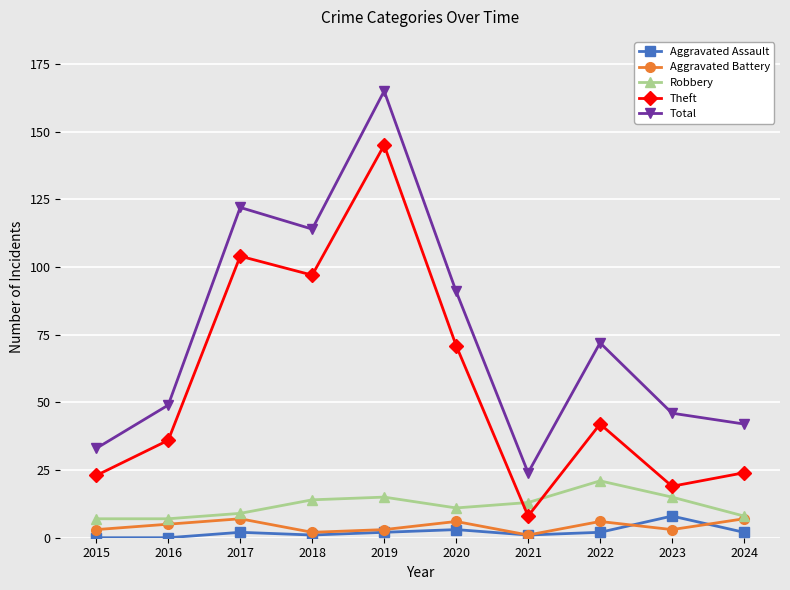

What are all the series names shown in the legend?

Aggravated Assault, Aggravated Battery, Robbery, Theft, Total